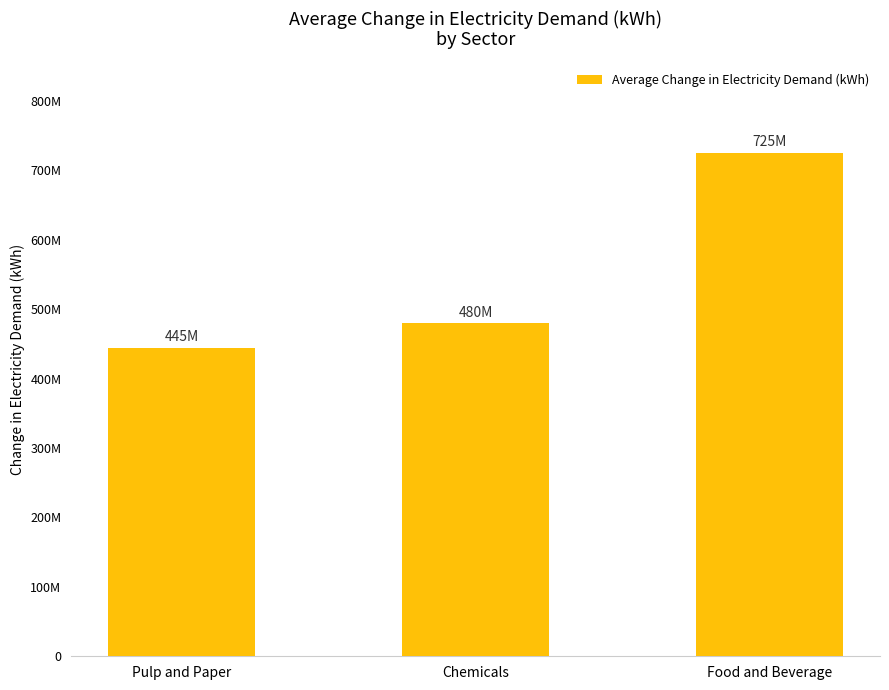

Between Chemicals and Food and Beverage, which is larger?

Food and Beverage